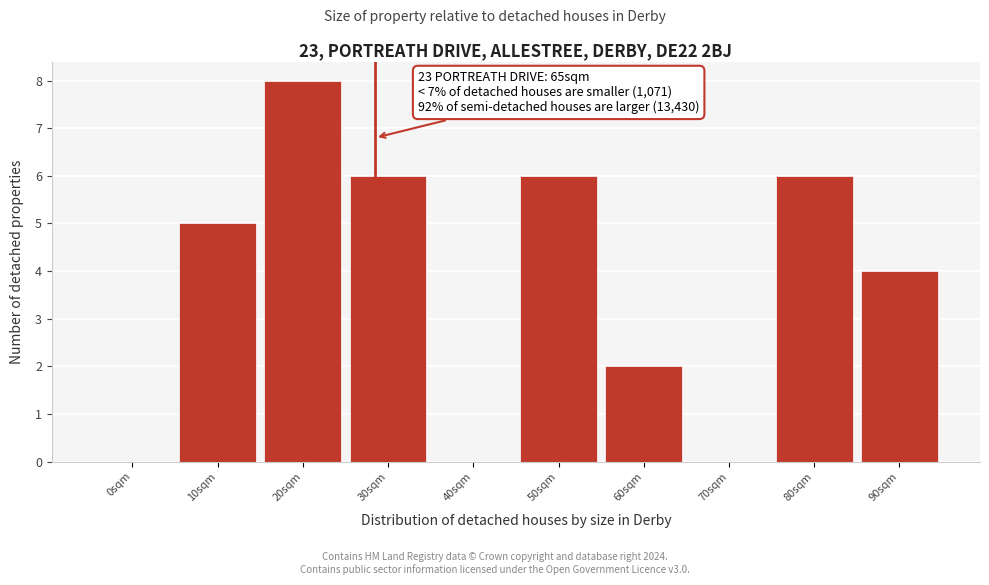

Reading right to left, what are all the values shown in this chart?

90sqm=4	80sqm=6	70sqm=0	60sqm=2	50sqm=6	40sqm=0	30sqm=6	20sqm=8	10sqm=5	0sqm=0